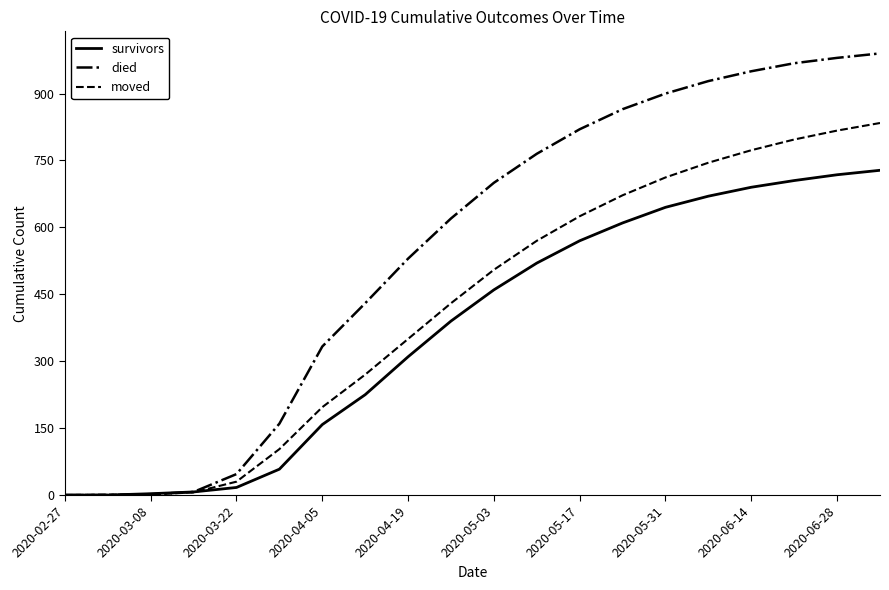

What is the maximum value for died?

990